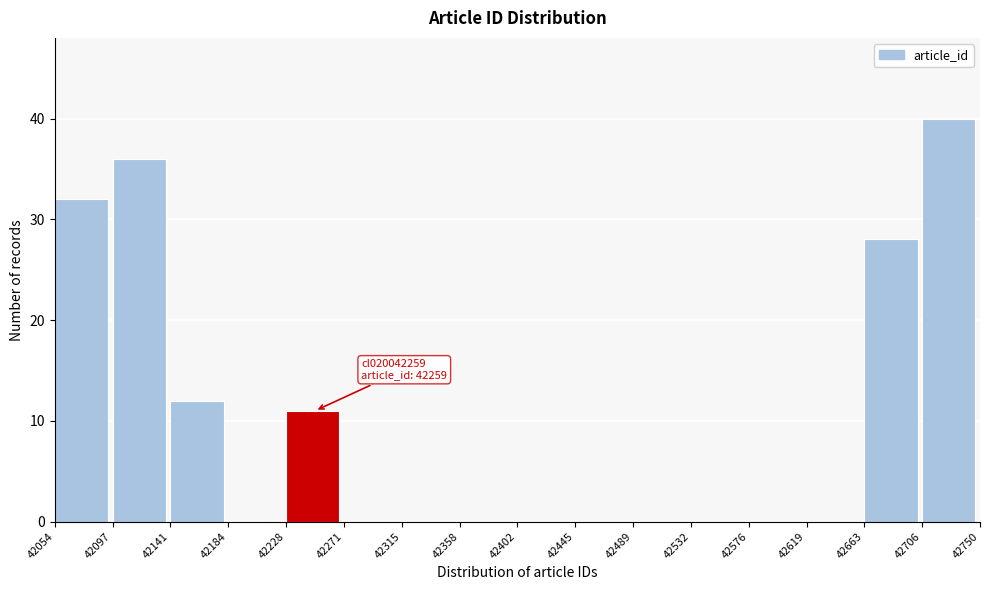

Over which range of the x-axis is the bar tallest?

42706 to 42750